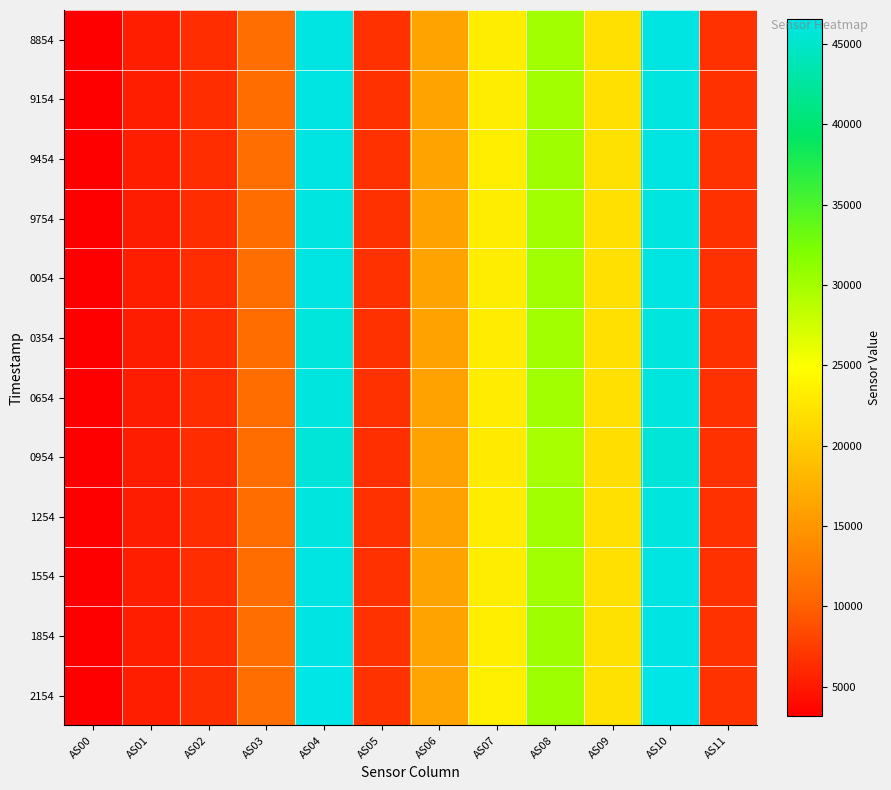

Which category has the highest value across all series?

AS04